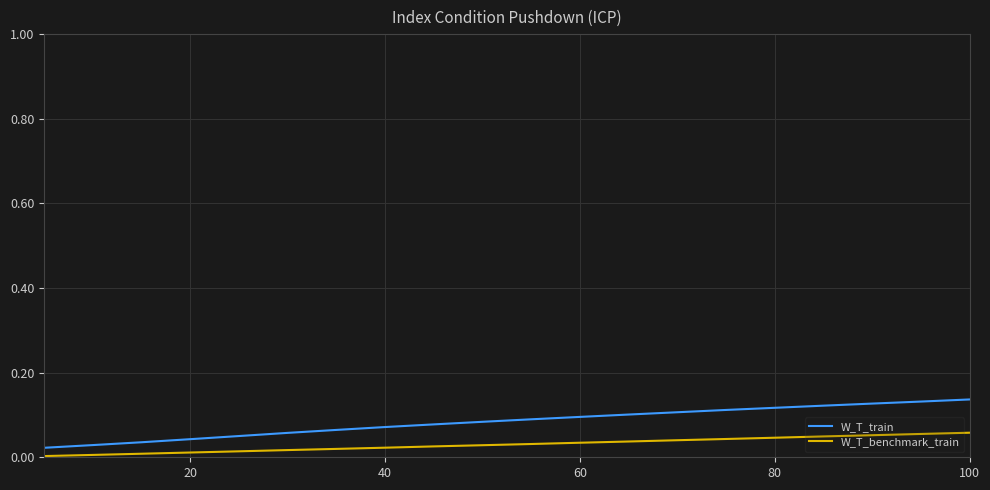

List the series in order of their peak value, lowest first.

W_T_benchmark_train, W_T_train